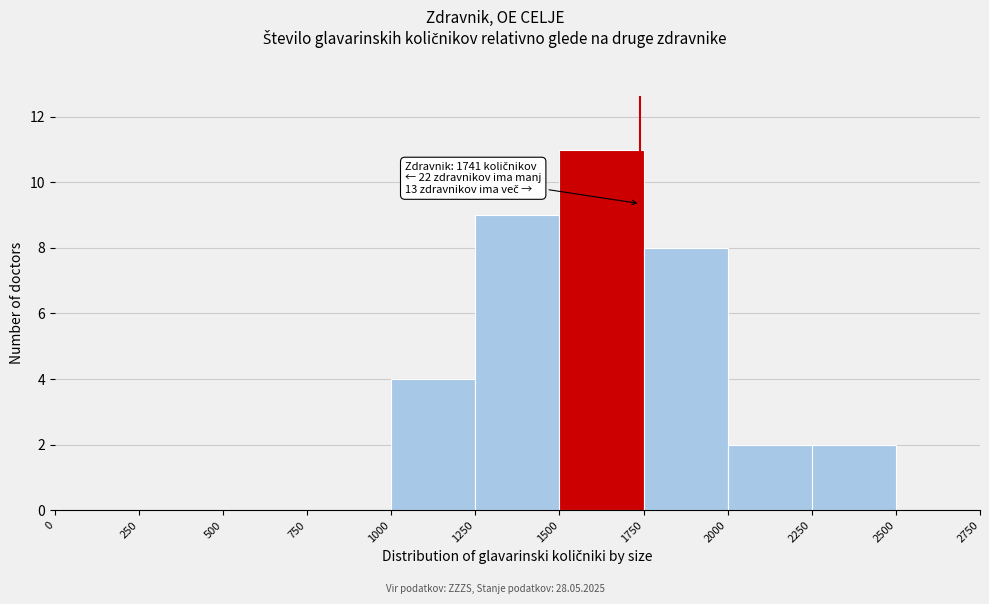

Over which range of the x-axis is the bar tallest?

1500 to 1750